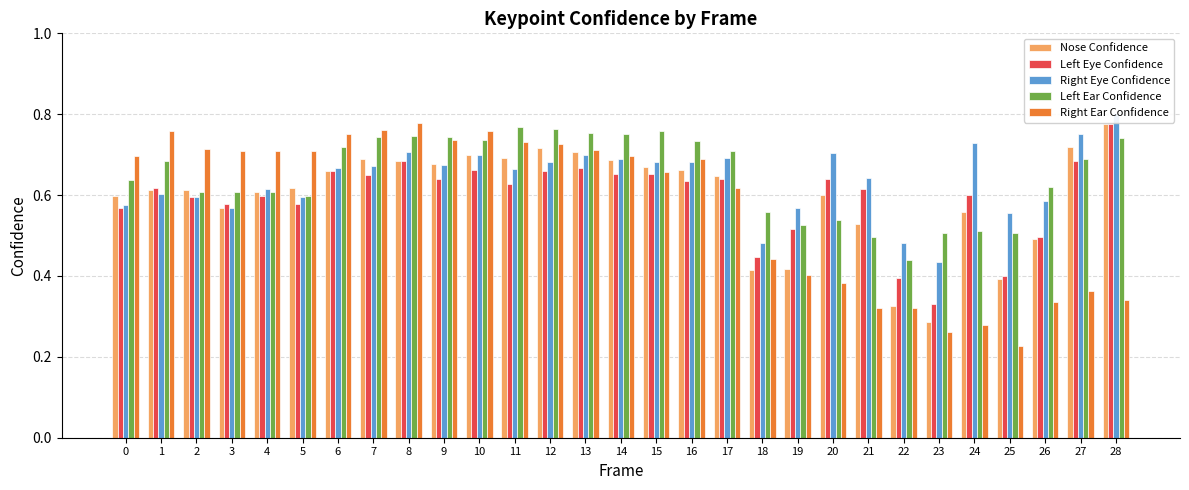

Reading right to left, extract all data points from this chart.

Nose Confidence: 28=0.8	27=0.7	26=0.5	25=0.4	24=0.6	23=0.3	22=0.3	21=0.5	20=0.6	19=0.4	18=0.4	17=0.6	16=0.7	15=0.7	14=0.7	13=0.7	12=0.7	11=0.7	10=0.7	9=0.7	8=0.7	7=0.7	6=0.7	5=0.6	4=0.6	3=0.6	2=0.6	1=0.6	0=0.6
Left Eye Confidence: 28=0.8	27=0.7	26=0.5	25=0.4	24=0.6	23=0.3	22=0.4	21=0.6	20=0.6	19=0.5	18=0.4	17=0.6	16=0.6	15=0.7	14=0.7	13=0.7	12=0.7	11=0.6	10=0.7	9=0.6	8=0.7	7=0.6	6=0.7	5=0.6	4=0.6	3=0.6	2=0.6	1=0.6	0=0.6
Right Eye Confidence: 28=0.8	27=0.8	26=0.6	25=0.6	24=0.7	23=0.4	22=0.5	21=0.6	20=0.7	19=0.6	18=0.5	17=0.7	16=0.7	15=0.7	14=0.7	13=0.7	12=0.7	11=0.7	10=0.7	9=0.7	8=0.7	7=0.7	6=0.7	5=0.6	4=0.6	3=0.6	2=0.6	1=0.6	0=0.6
Left Ear Confidence: 28=0.7	27=0.7	26=0.6	25=0.5	24=0.5	23=0.5	22=0.4	21=0.5	20=0.5	19=0.5	18=0.6	17=0.7	16=0.7	15=0.8	14=0.8	13=0.8	12=0.8	11=0.8	10=0.7	9=0.7	8=0.7	7=0.7	6=0.7	5=0.6	4=0.6	3=0.6	2=0.6	1=0.7	0=0.6
Right Ear Confidence: 28=0.3	27=0.4	26=0.3	25=0.2	24=0.3	23=0.3	22=0.3	21=0.3	20=0.4	19=0.4	18=0.4	17=0.6	16=0.7	15=0.7	14=0.7	13=0.7	12=0.7	11=0.7	10=0.8	9=0.7	8=0.8	7=0.8	6=0.8	5=0.7	4=0.7	3=0.7	2=0.7	1=0.8	0=0.7